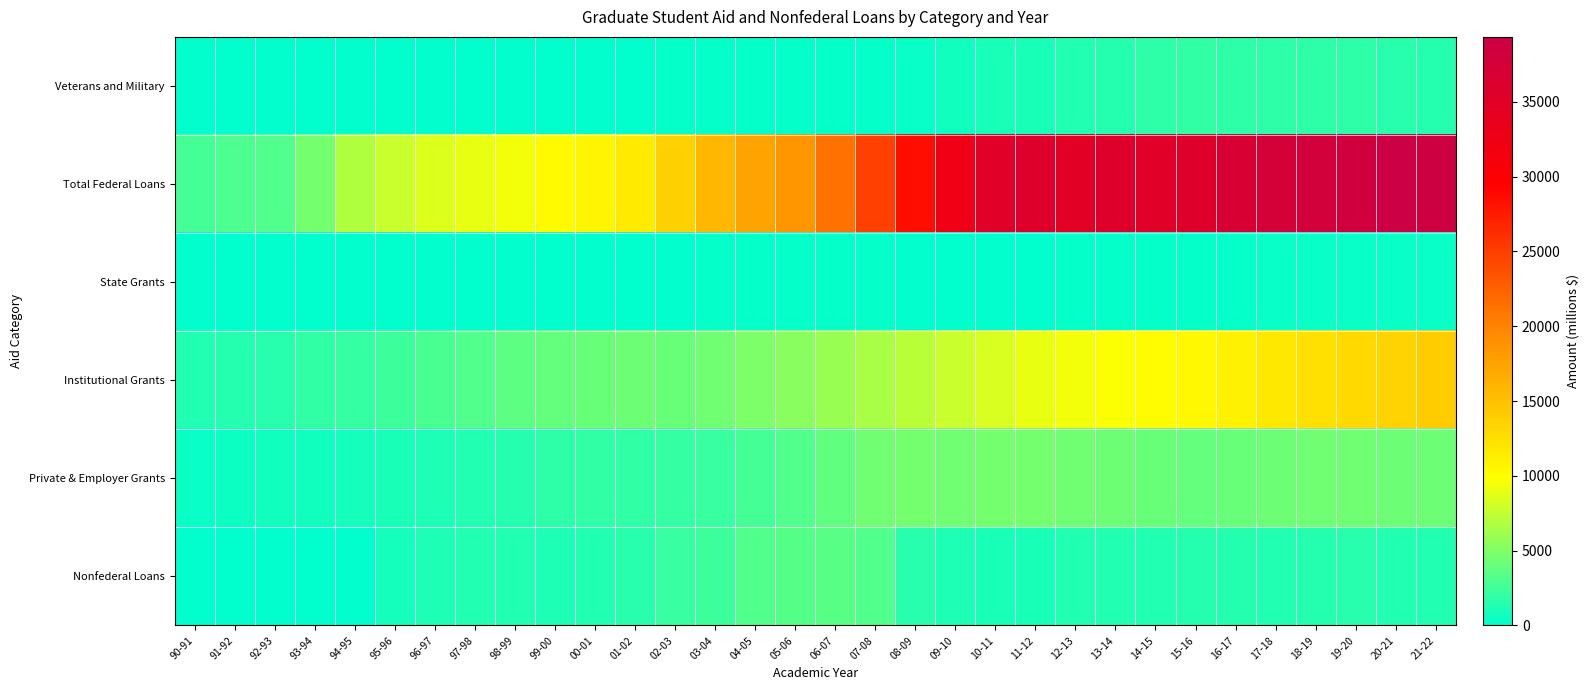

Which series changed the most between 16-17 and 17-18?

Institutional Grants